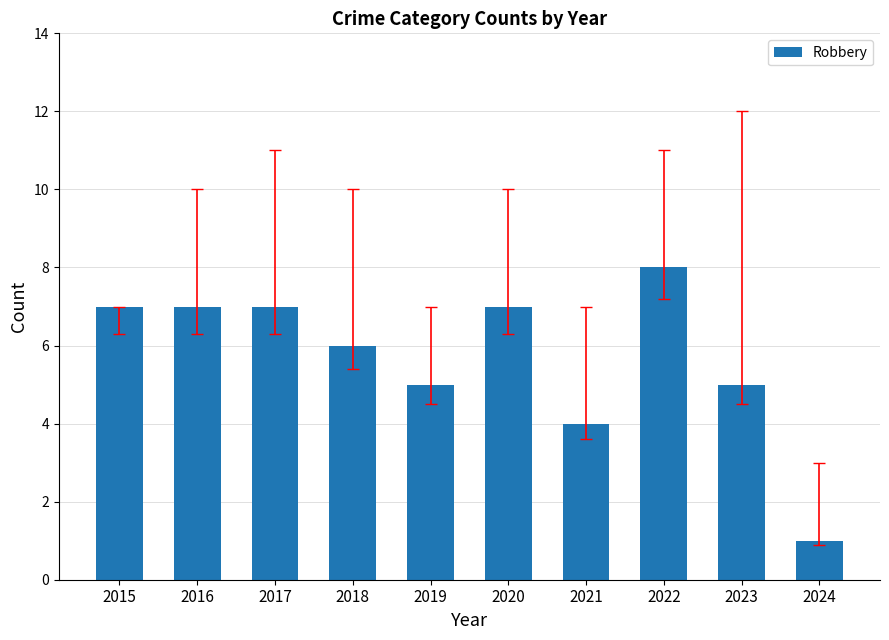

Is it true that the value at 2023 is 2?

False